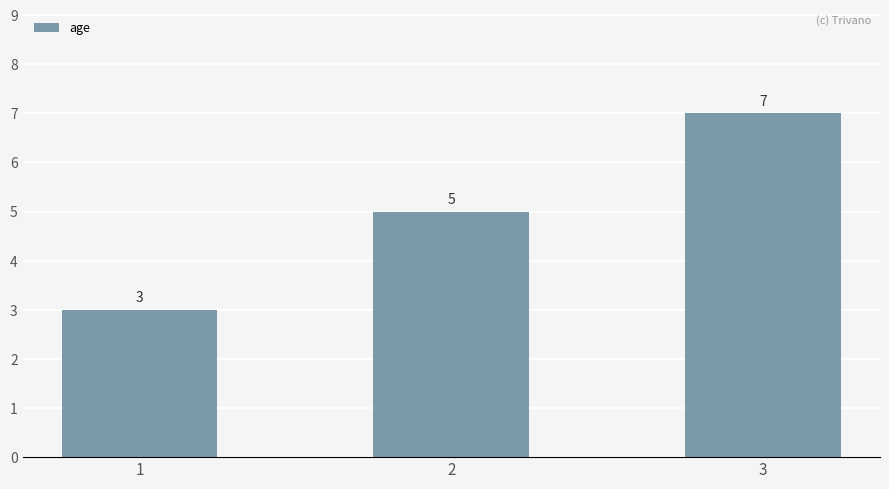

Rank the categories by value from highest to lowest.

3, 2, 1